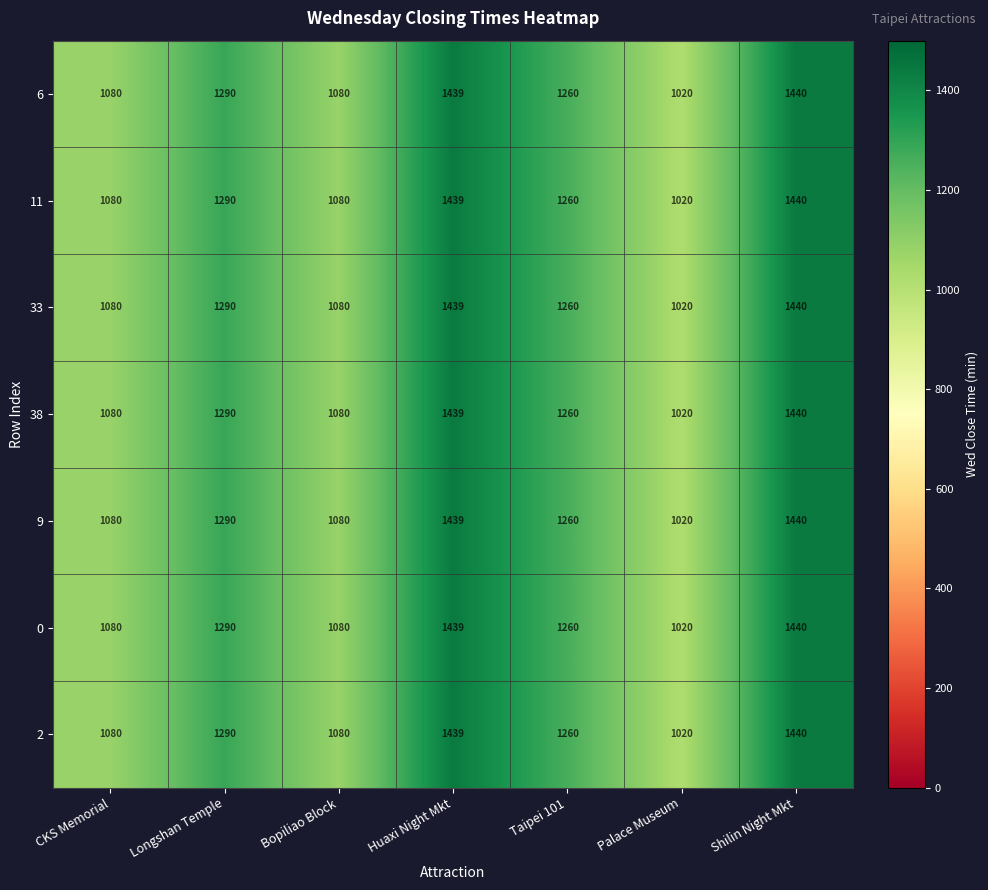

What is the highest value of the 9 series?

1440